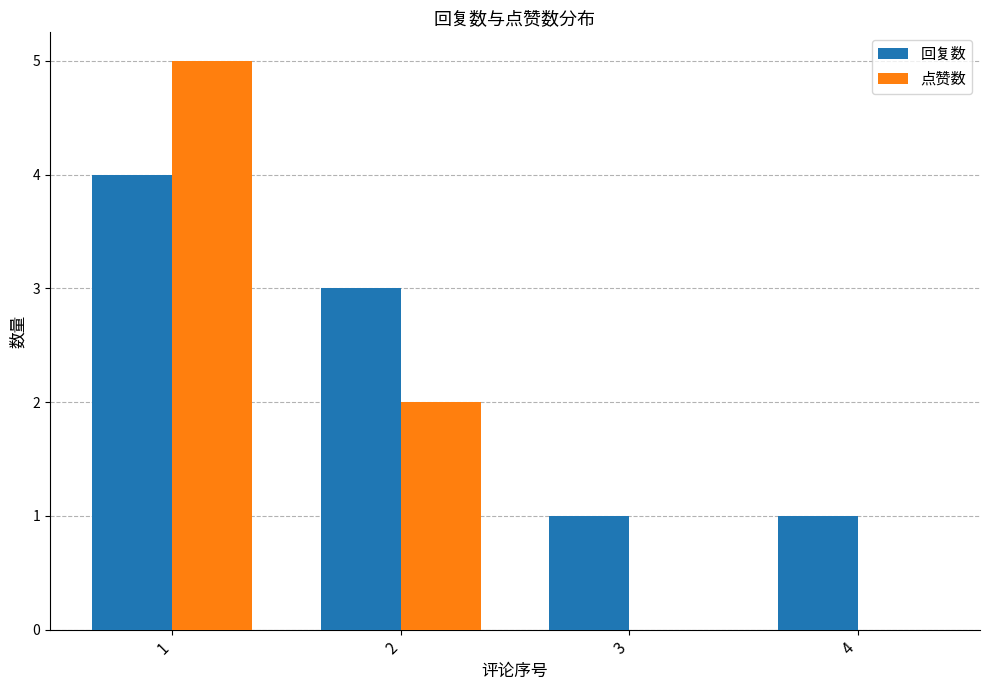

Are the bars grouped side by side (vs. stacked)?

Yes